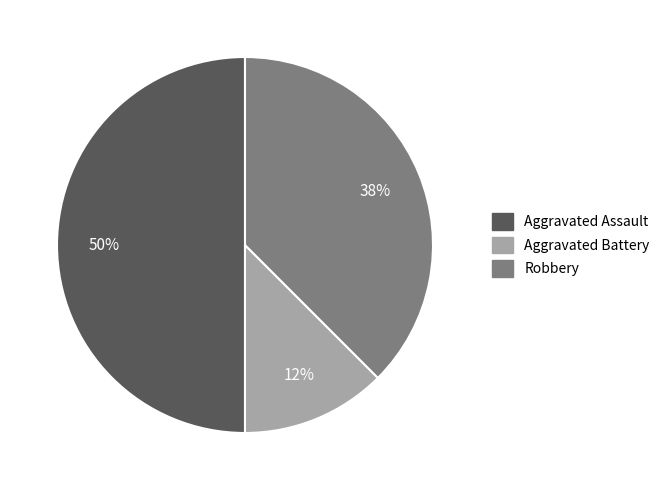

How many slices are in this pie chart?

3